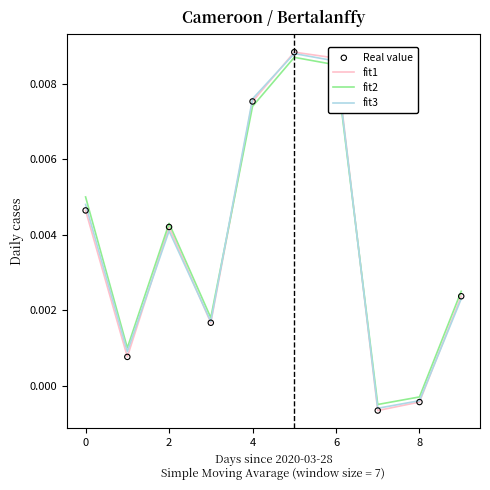

Which series has the widest spread of values?

fit1